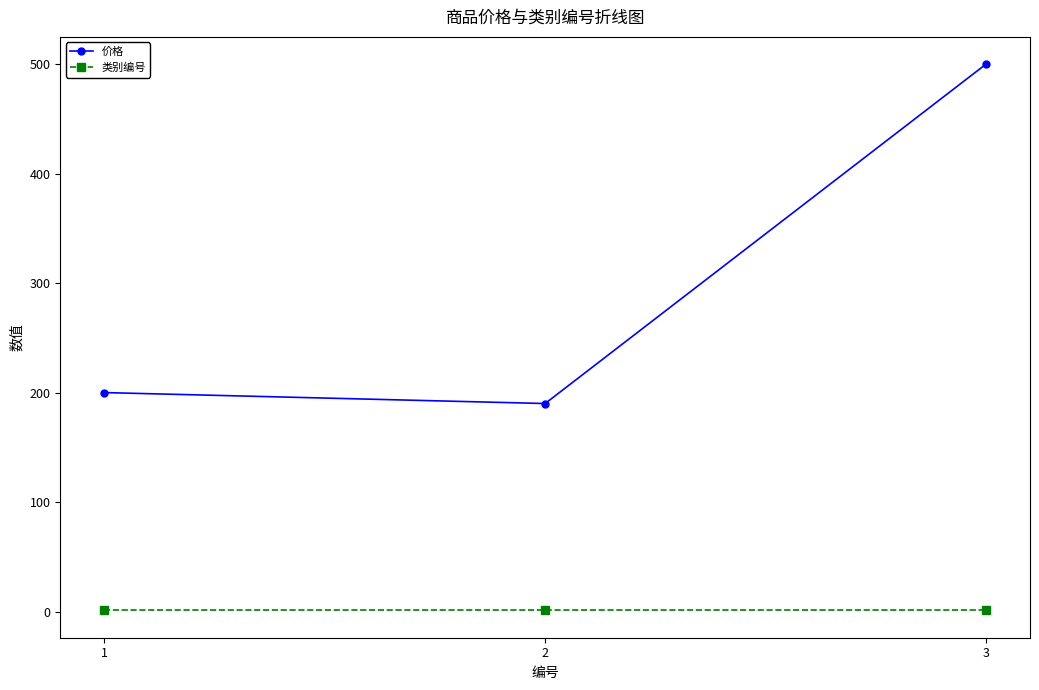

How many data points in 价格 are less than 200?

1